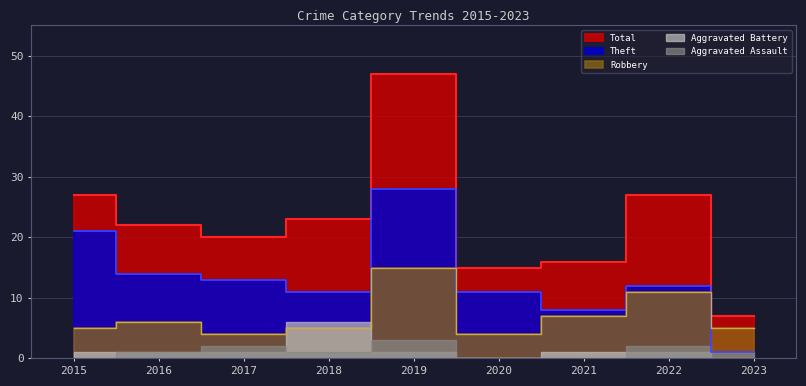

The value of Total at 2022 is 37. True or false?

False